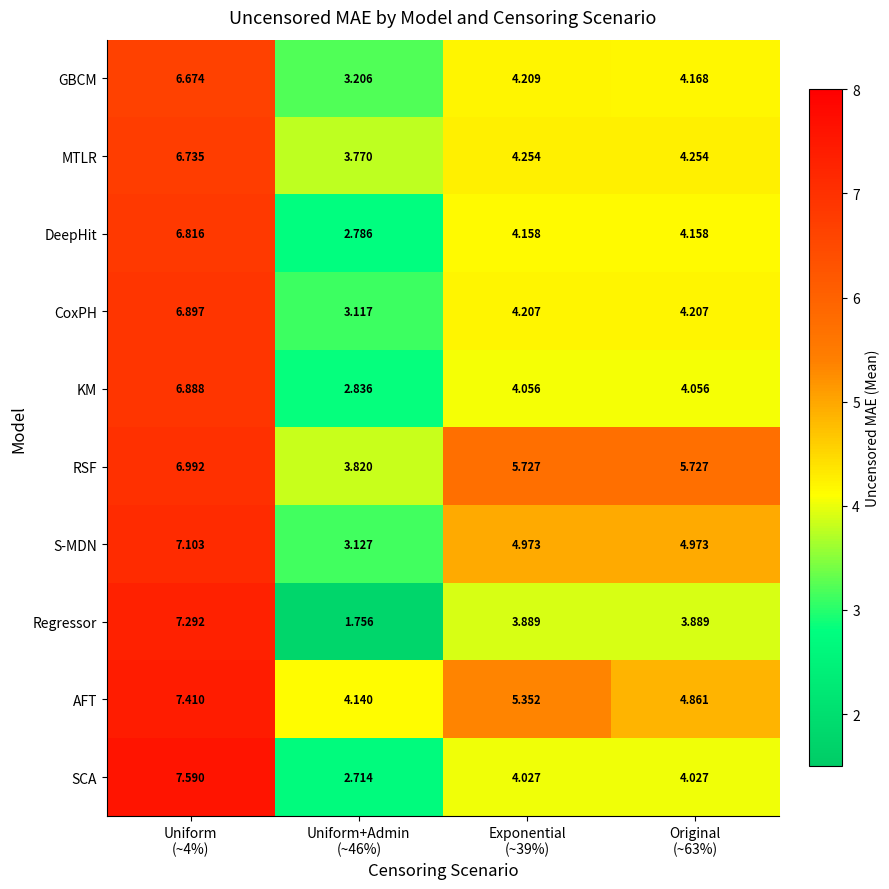

What is the spread (max minus min) of values at Uniform+Admin
(~46%)?

2.4